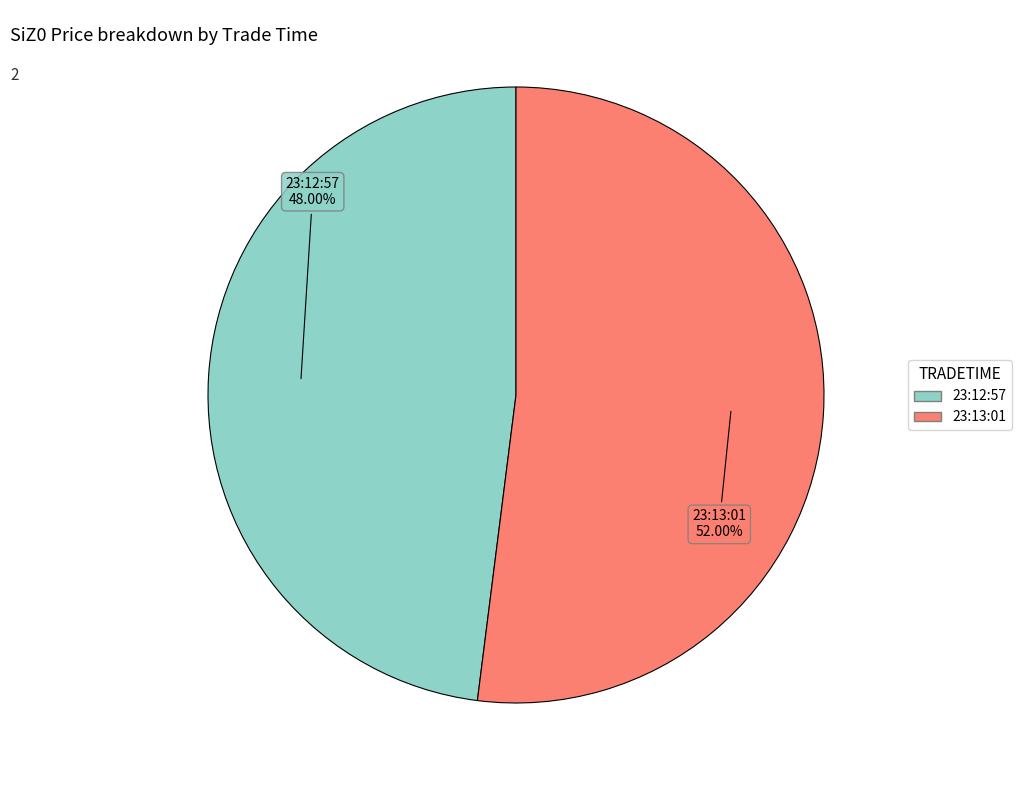

To the nearest percent, what is the difference between the 23:12:57 and 23:13:01 slice percentages?

4%